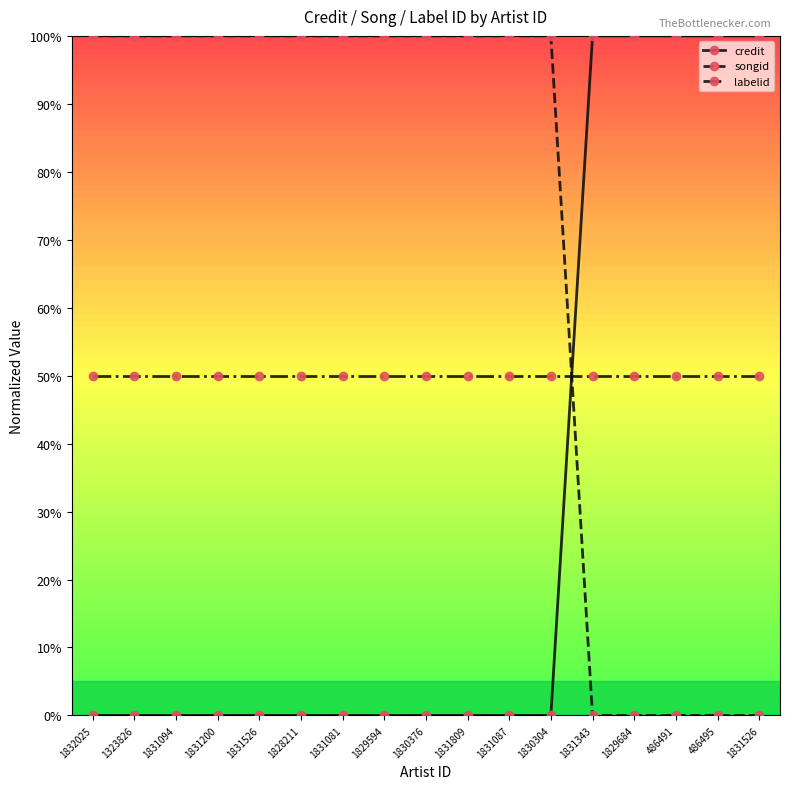

How many categories are shown in the chart?

17